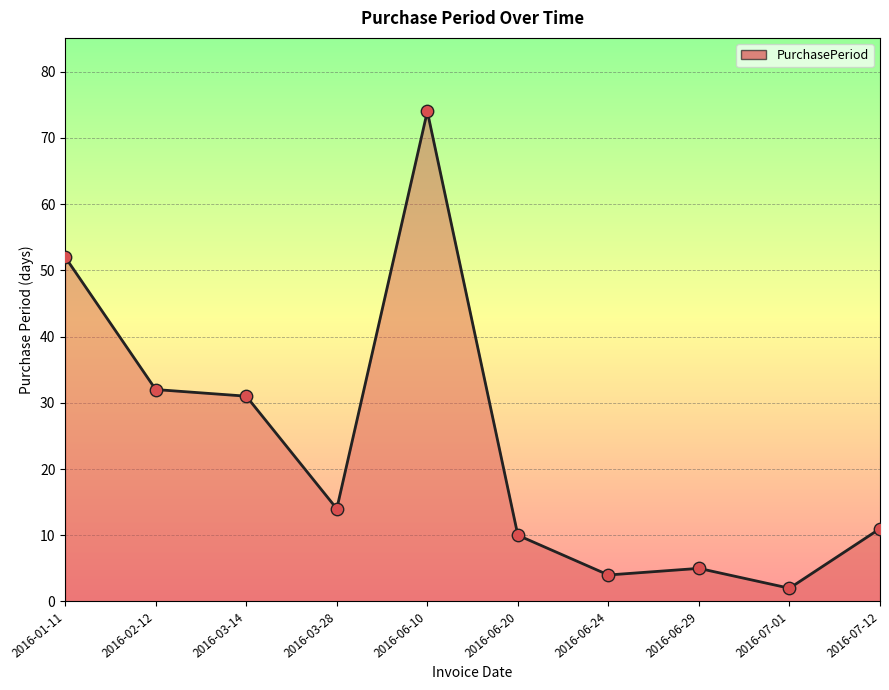

What is the change in value from 2016-03-28 to 2016-06-24?

-10